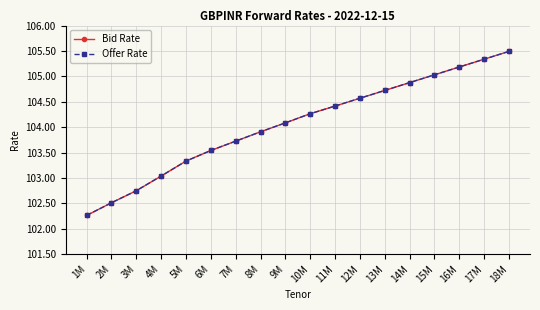

Does the chart have visible grid lines?

Yes